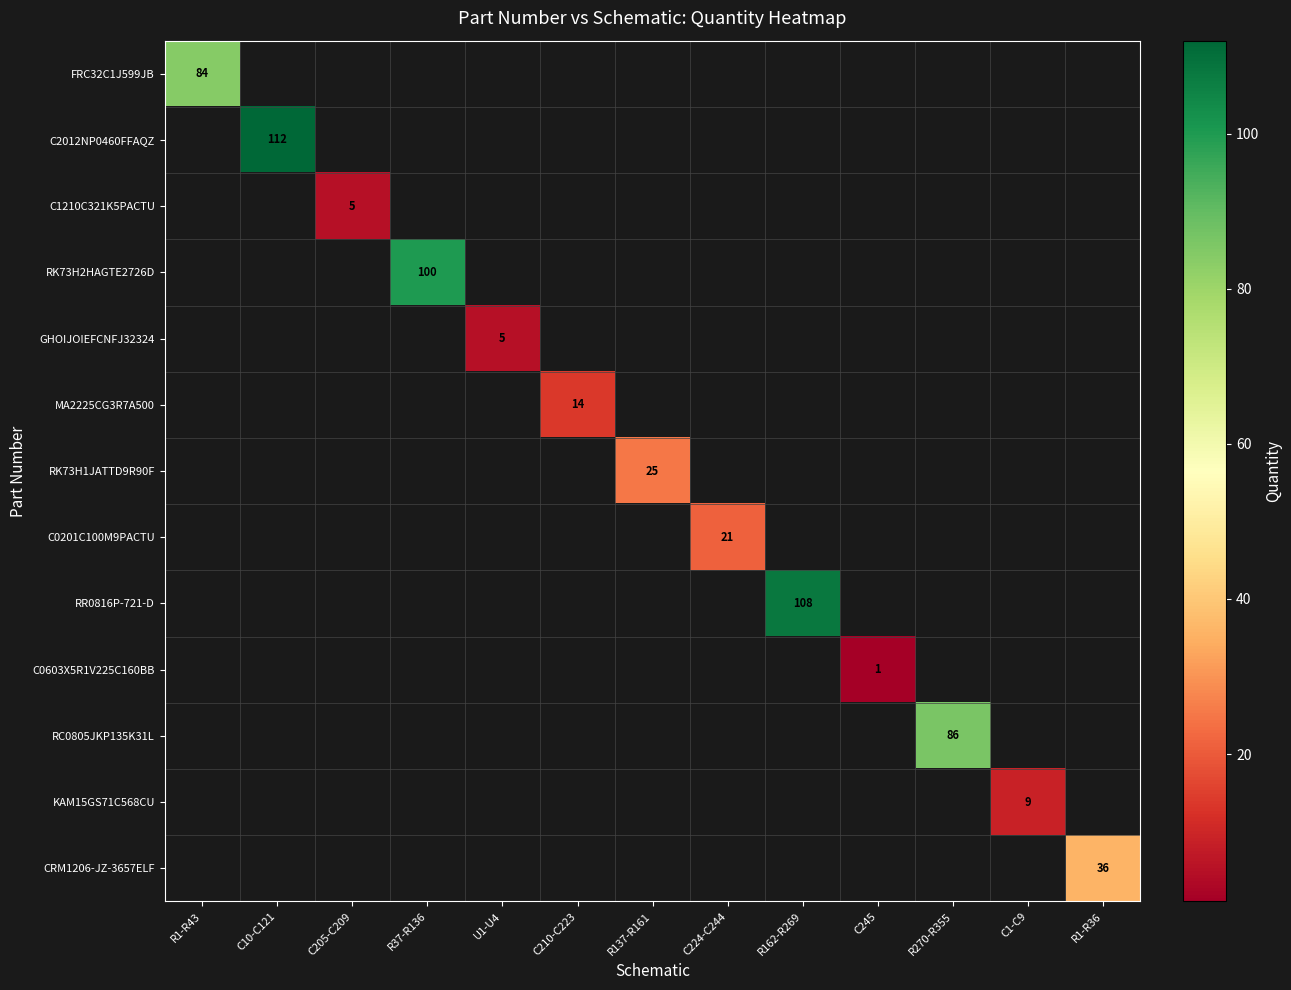

The RK73H2HAGTE2726D series shows 56 at C224-C244. True or false?

False